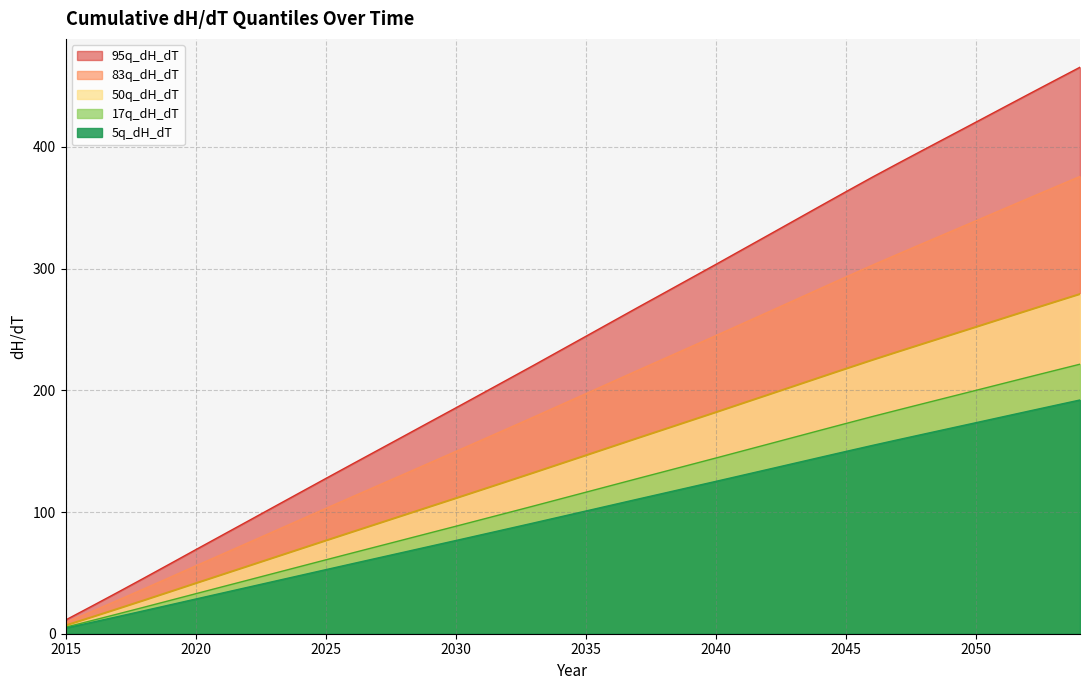

True or false: 83q_dH_dT and 50q_dH_dT intersect in this chart.

False